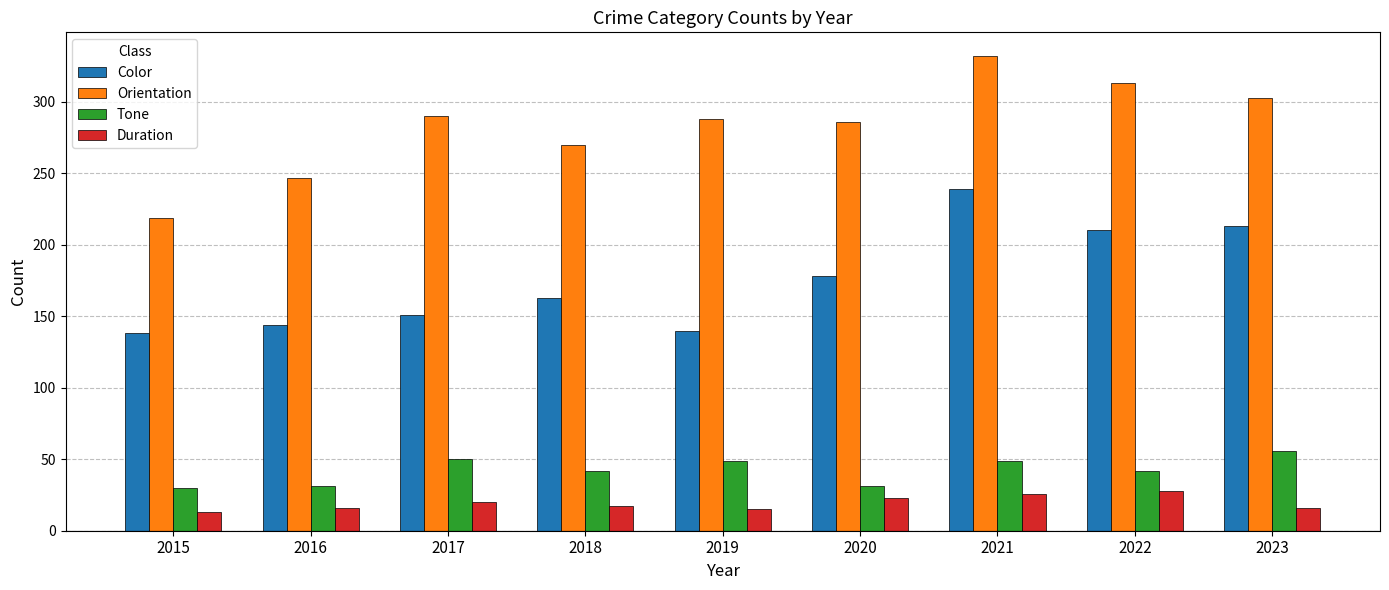

What is the value of the Color bar at the 9th from the left?

213